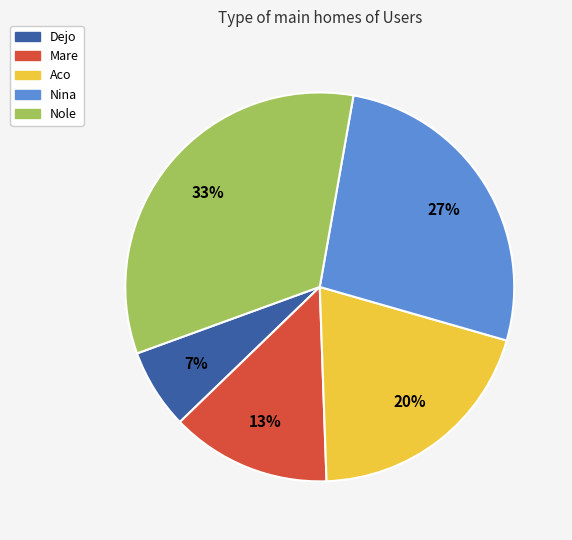

What is the largest slice in the pie chart?

Nole